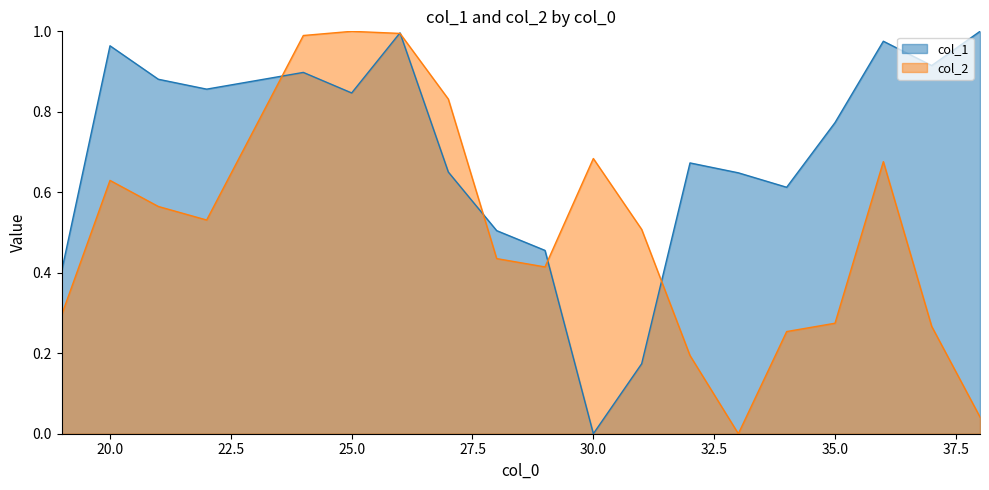

What is the greatest value displayed?

1.0